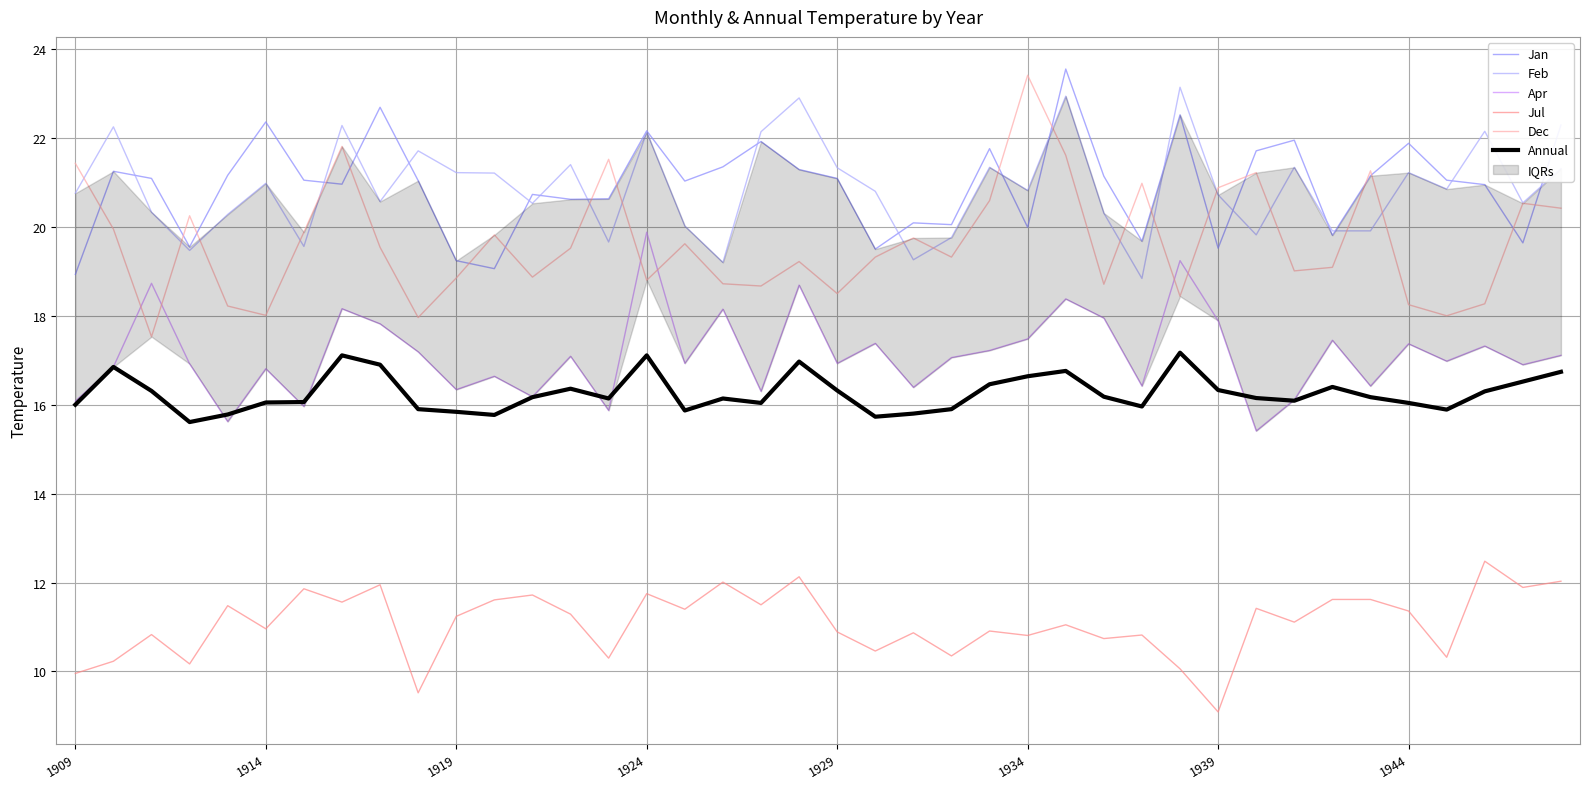

What is the approximate value of Annual at 28?

16.0